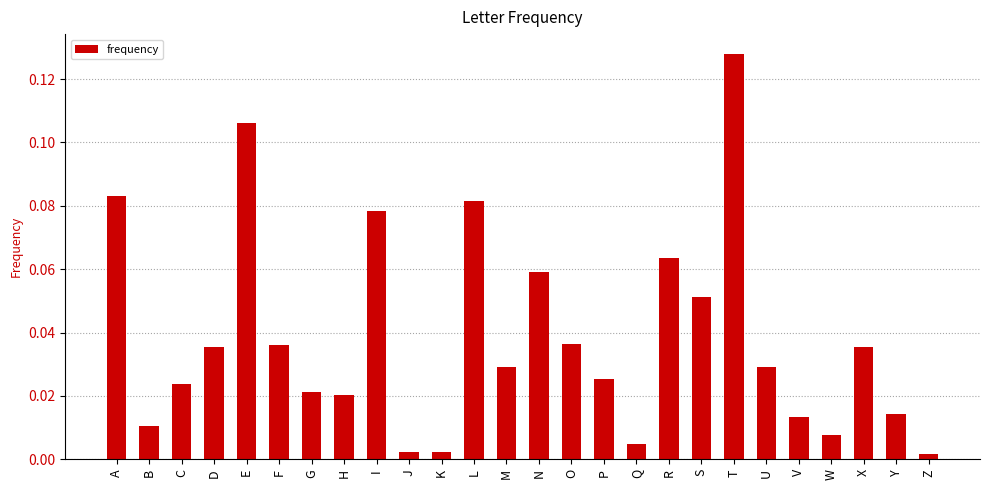

True or false: the data shows 0.0 at S.

False